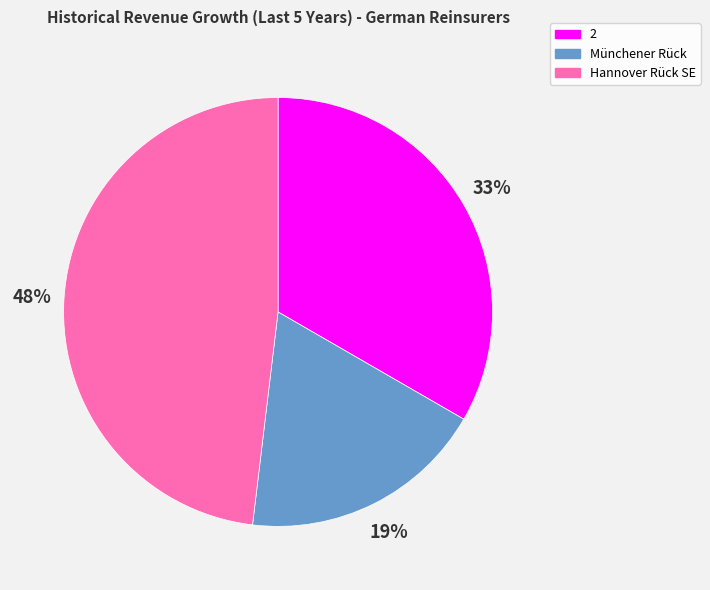

What percentage is the Hannover Rück SE slice, to the nearest percent?

48%